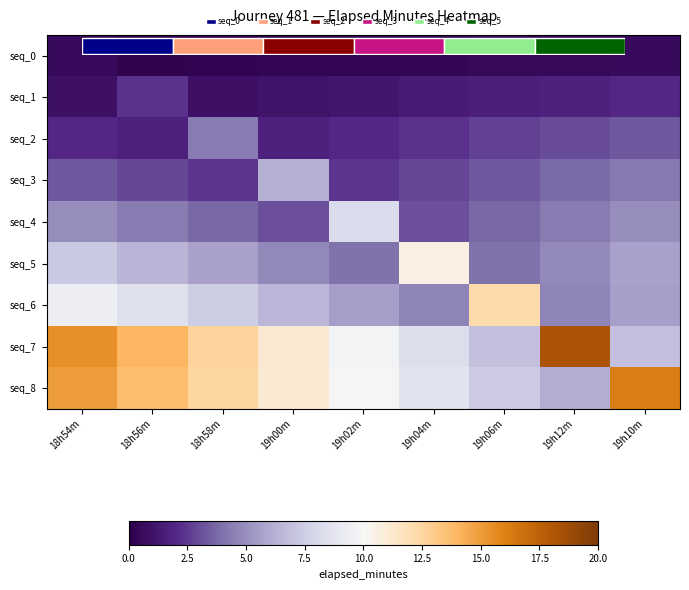

List the labels in order of seq_0 value, largest first.

18h54m, 19h10m, 19h12m, 19h06m, 19h04m, 19h02m, 19h00m, 18h58m, 18h56m